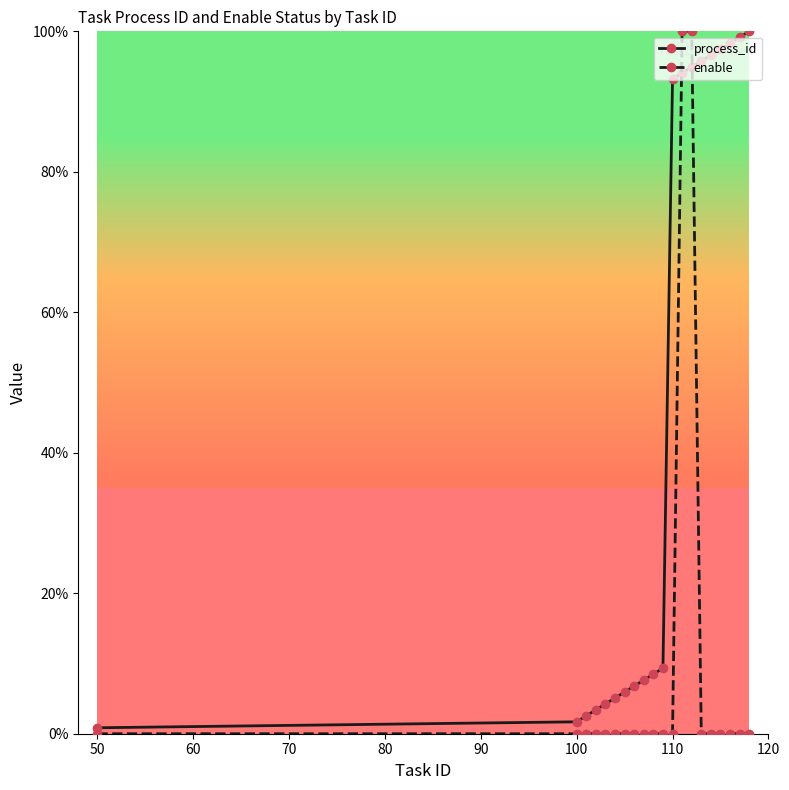

Reading left to right, list all the values displayed in this chart.

process_id: 0.8	1.7	2.5	3.4	4.2	5.1	5.9	6.8	7.6	8.5	9.3	93.2	94.1	94.9	95.8	96.6	97.5	98.3	99.2	100.0
enable: 0.0	0.0	0.0	0.0	0.0	0.0	0.0	0.0	0.0	0.0	0.0	0.0	100.0	100.0	0.0	0.0	0.0	0.0	0.0	0.0